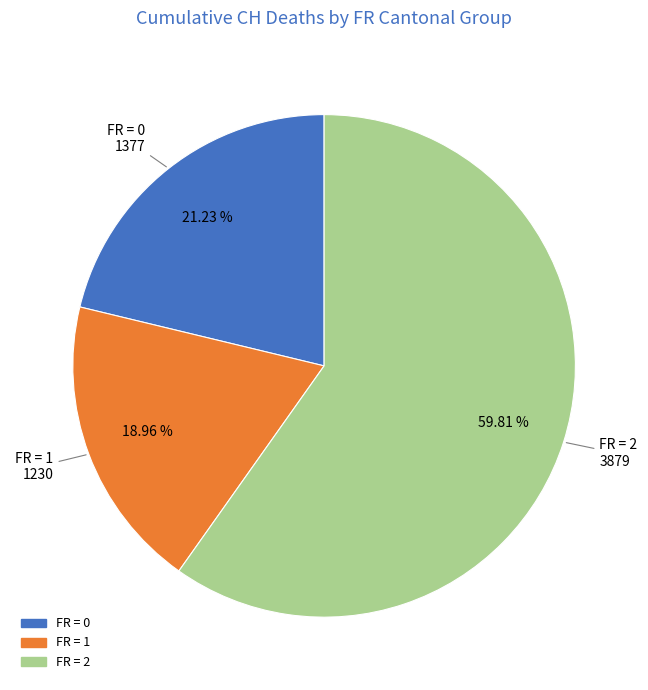

Is there a majority slice in this chart?

Yes